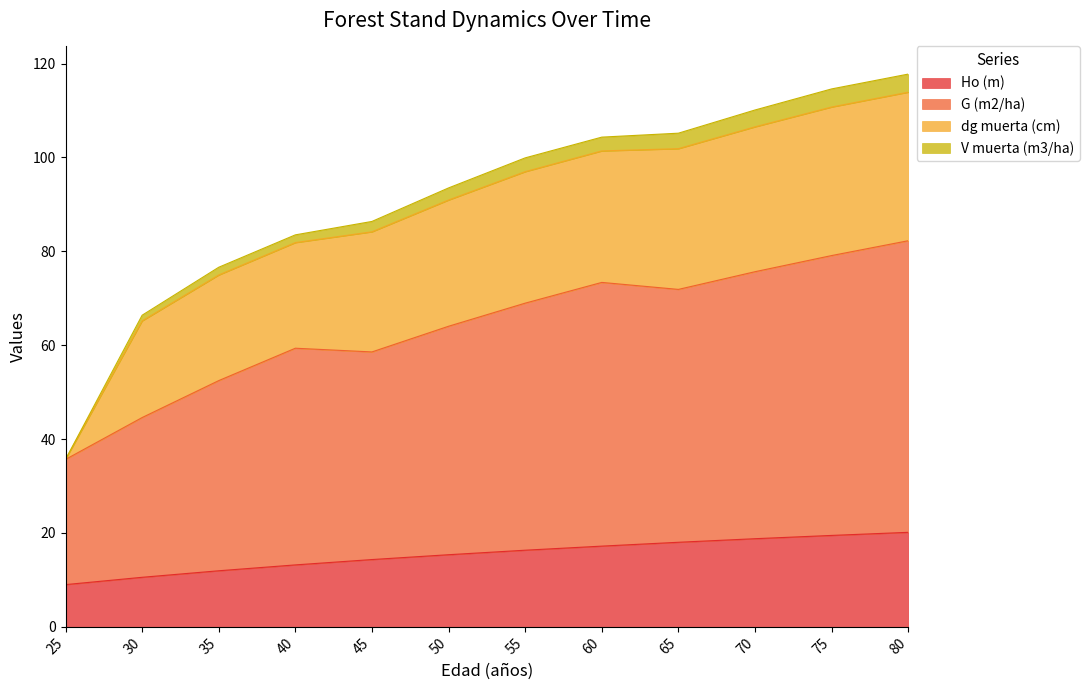

True or false: V muerta (m3/ha) and Ho (m) intersect in this chart.

False